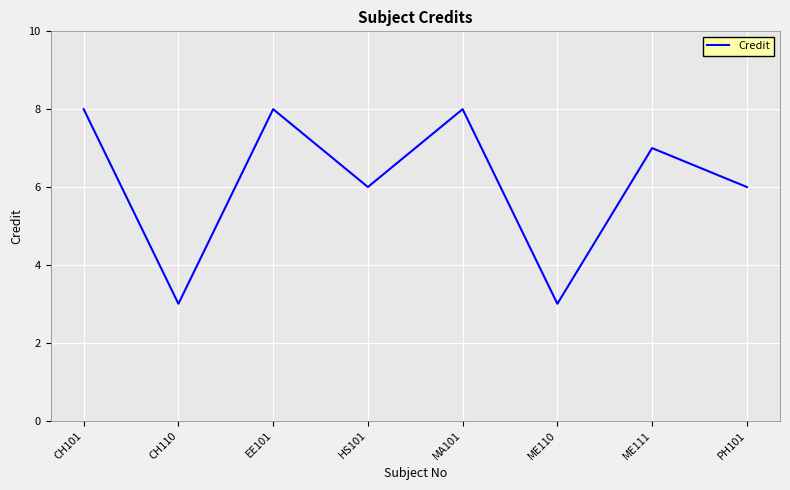

The chart shows a value of 13 at MA101. True or false?

False